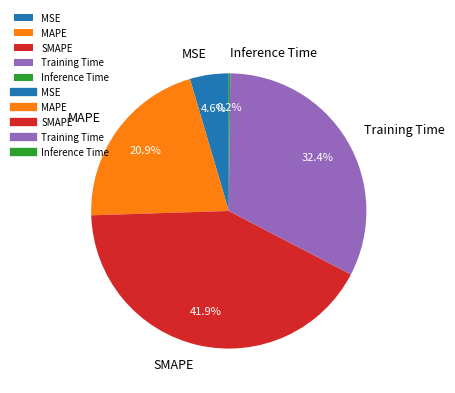

True or false: Training Time accounts for 32% of the total.

True